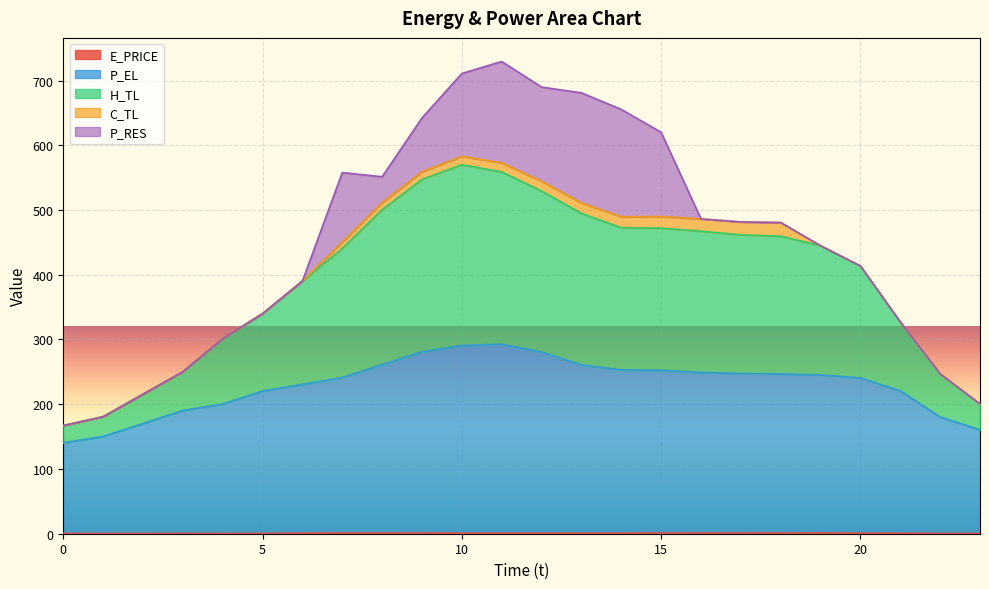

Does the chart display data point markers on the line(s)?

No